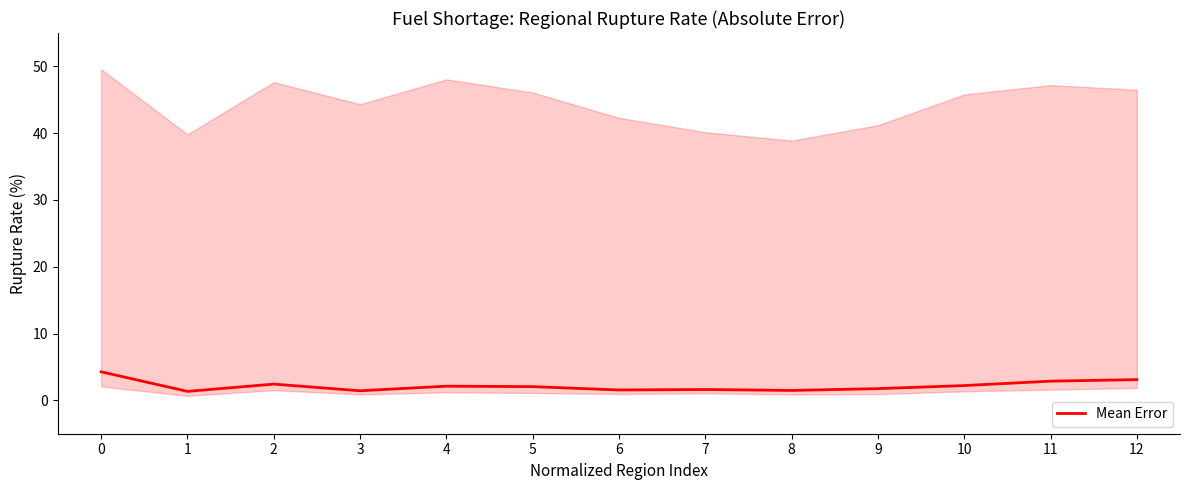

What is the sum of the values at 7 and 10?

3.8